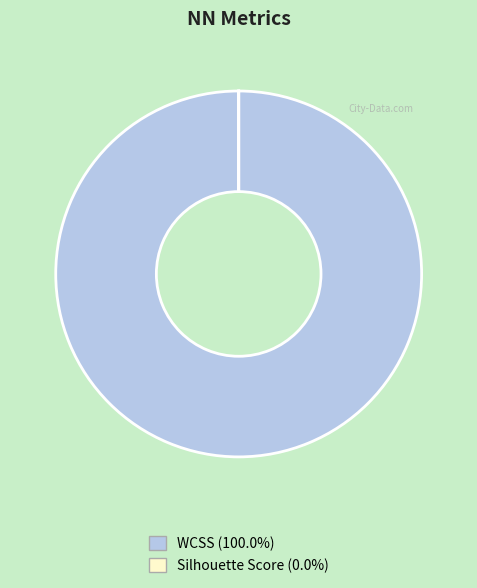

Does WCSS account for over 50% of the chart?

Yes